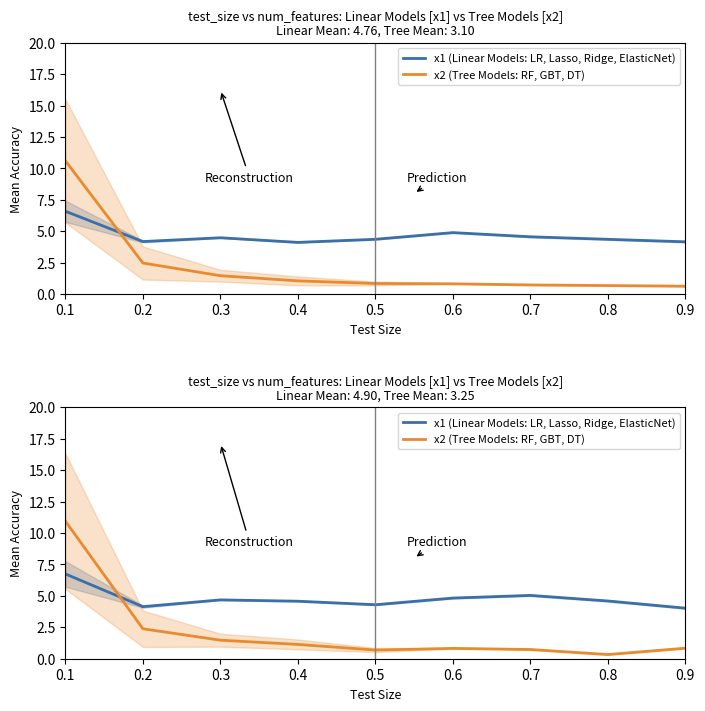

What is the value of the x1 (Linear Models: LR, Lasso, Ridge, ElasticNet) point at the 5th from the left?

4.3